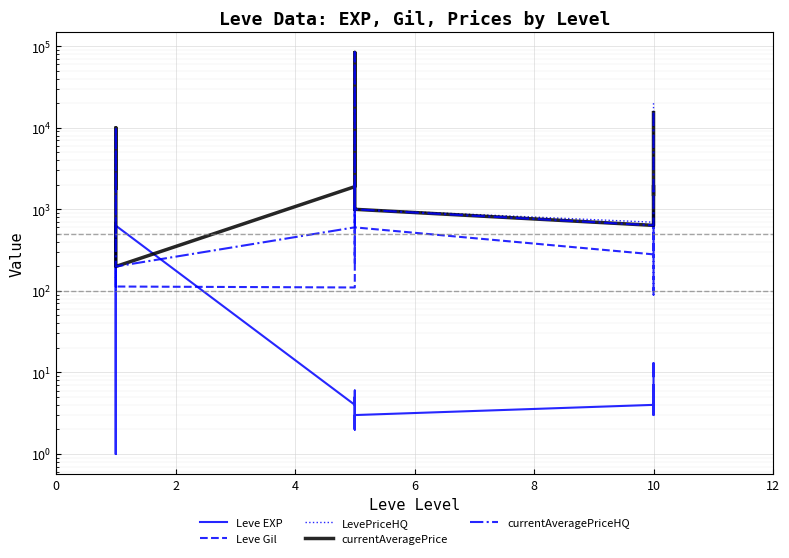

True or false: currentAveragePrice has more than 2 interior local peaks.

True